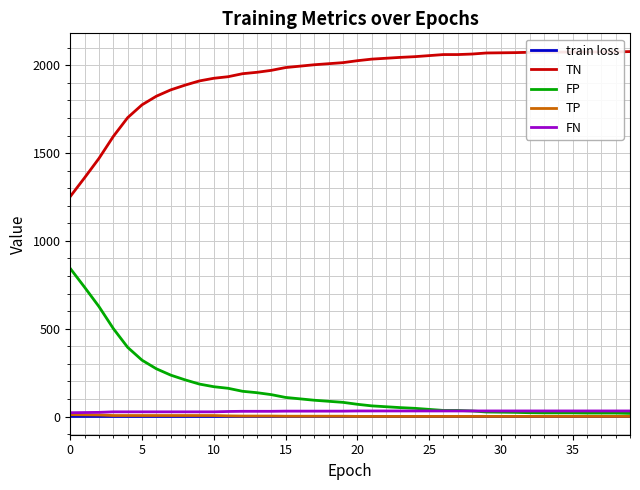

At how many categories does at least one series exceed 373?

40